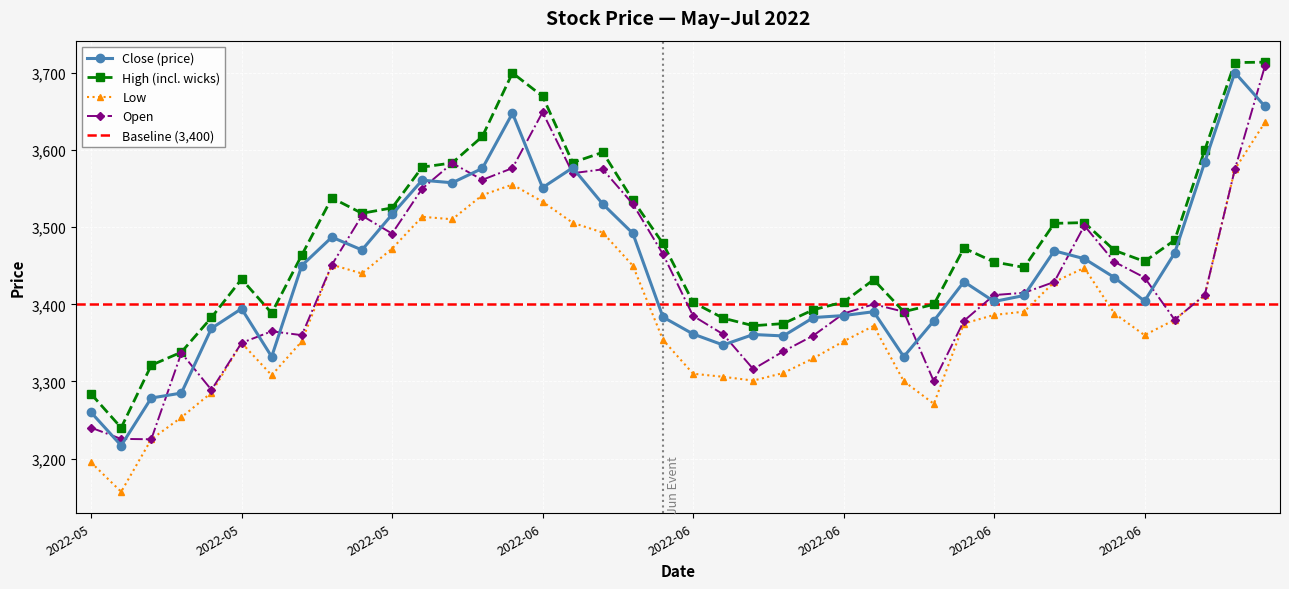

What is the label of the 38th point from the right?

2022-05-13